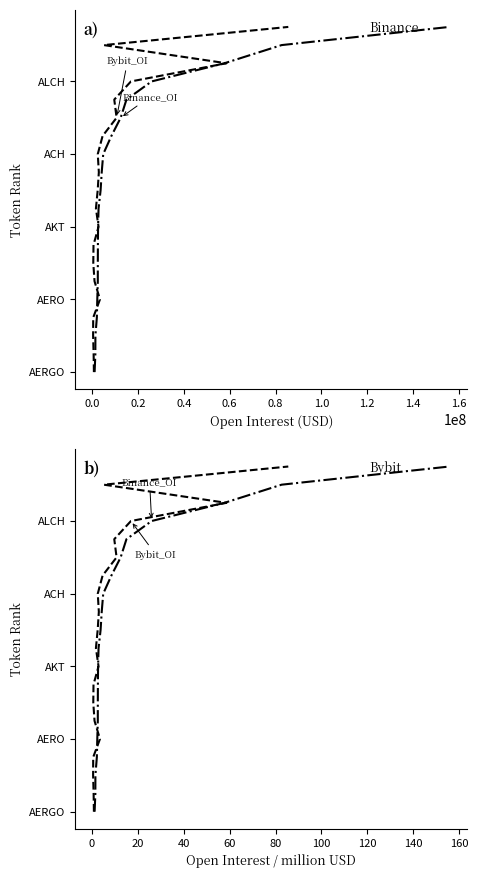

True or false: Binance_OI has more than 2 points higher than both neighbors.

False